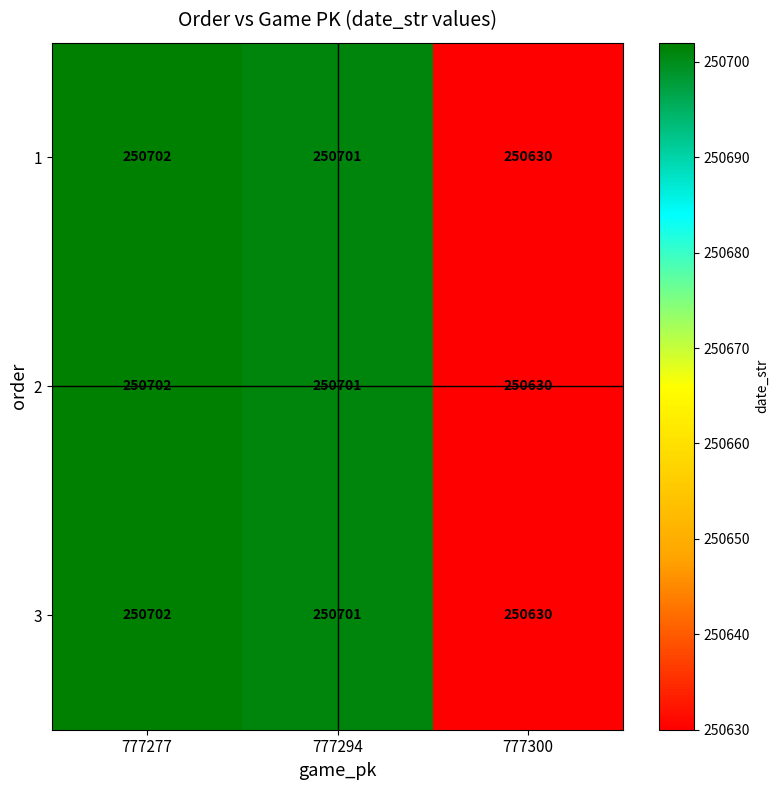

What is the average value of the 1 series?

250678